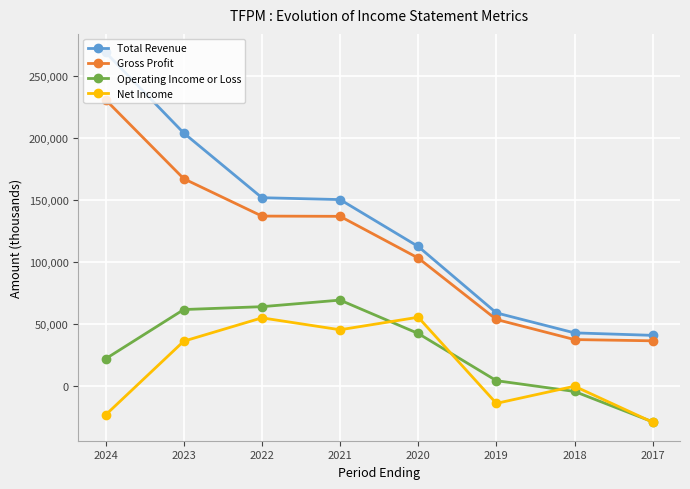

How many lines are shown in the chart?

4